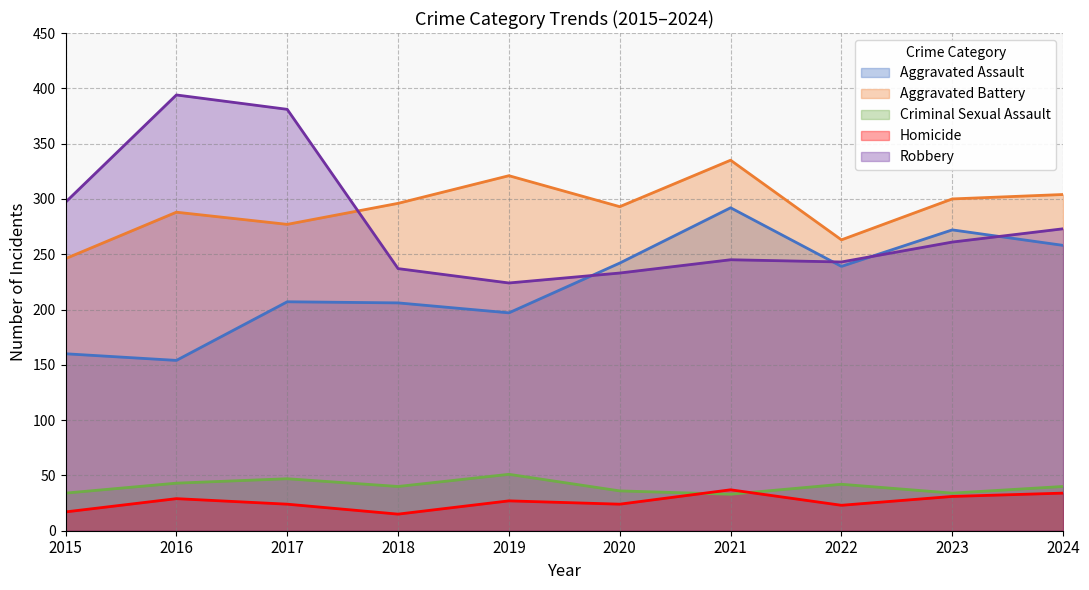

At which category is the sum across all series the highest?

2021